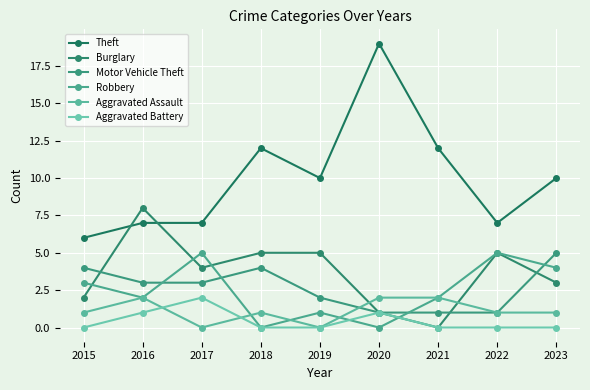

What value does the Robbery series have at 2016?

2